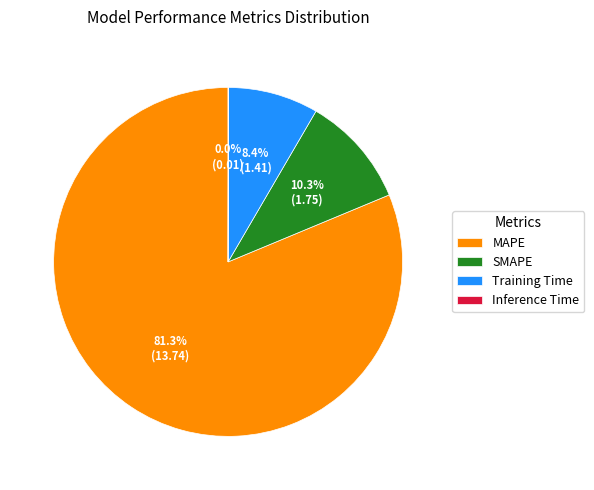

Between SMAPE and MAPE, which is larger?

MAPE